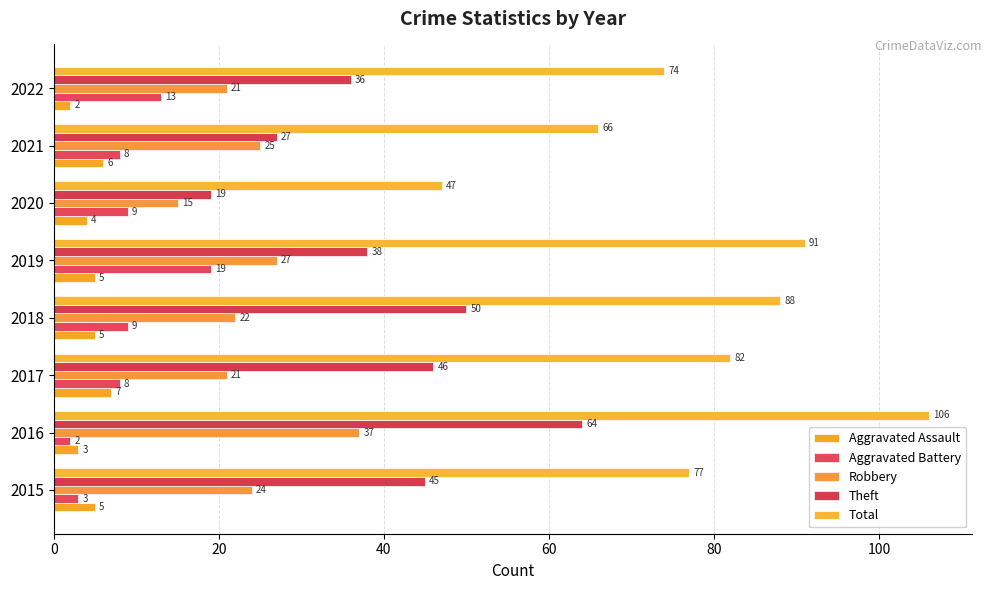

How many series are shown in this chart?

5